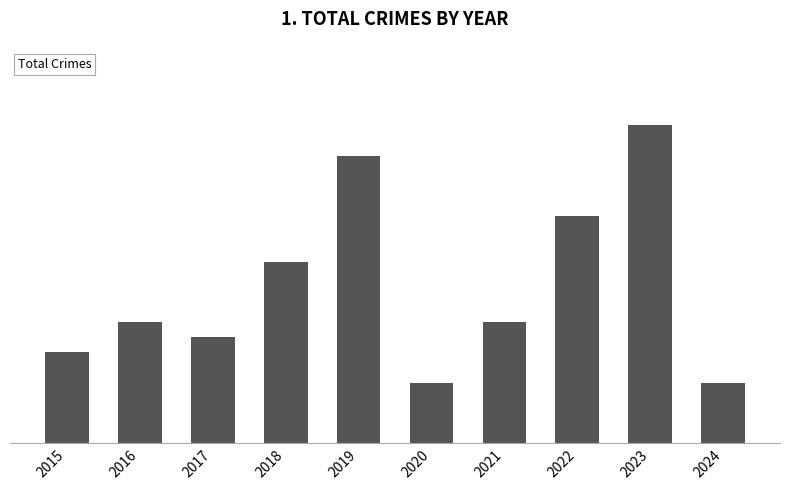

What is the maximum value shown in the chart?

21